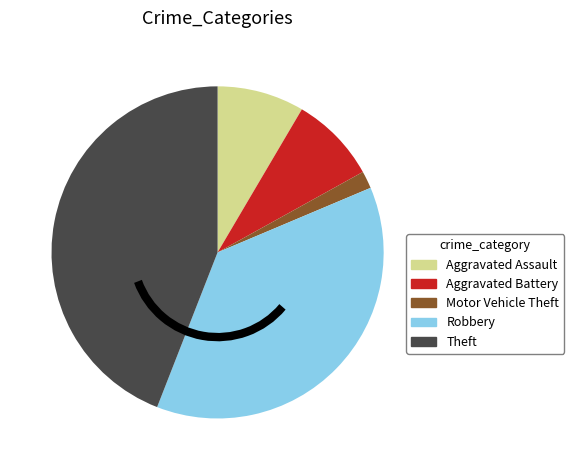

Is there any slice that represents more than half of the pie?

No